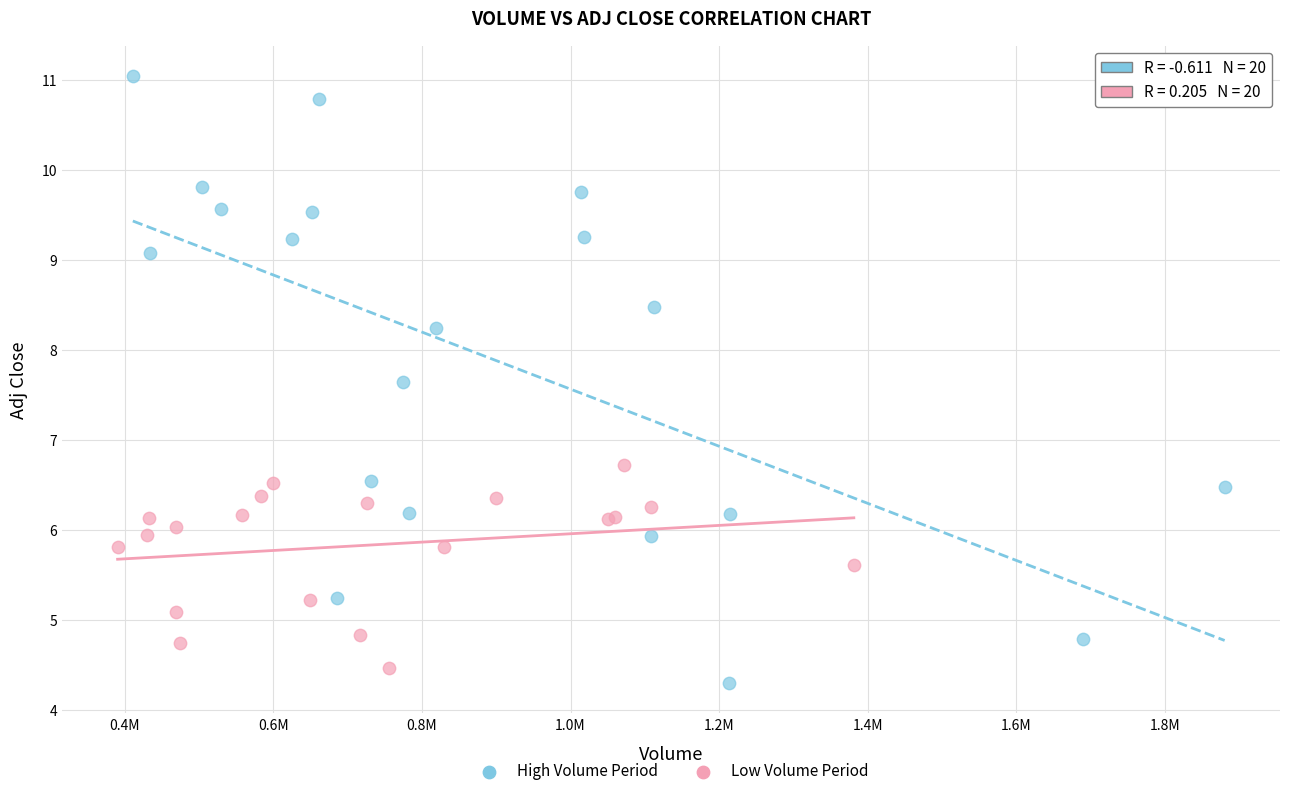

Which series reaches the maximum Y coordinate?

High Volume Period